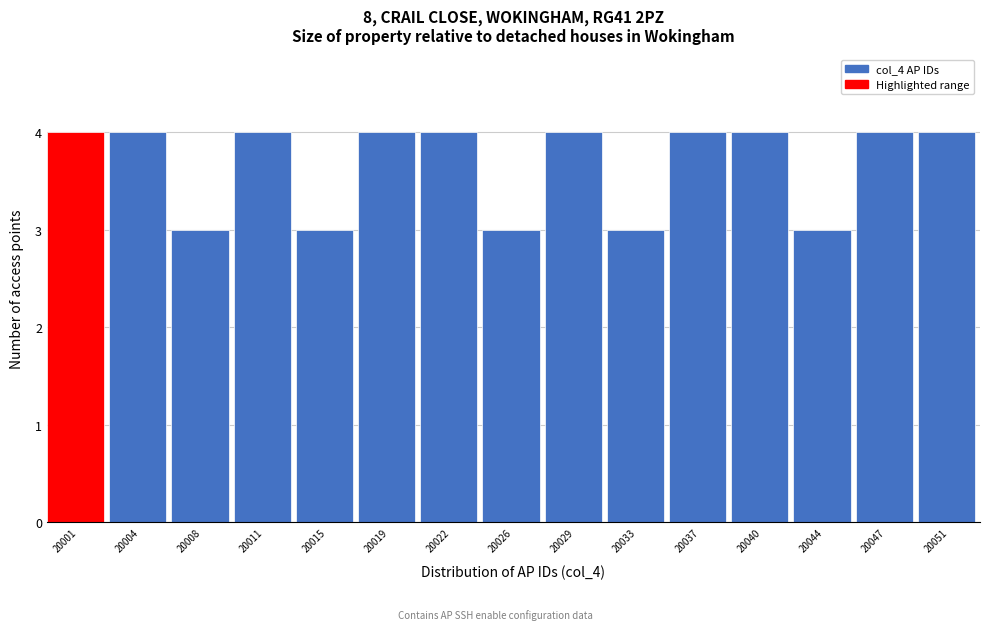

Reading left to right, extract all data points from this chart.

4	4	3	4	3	4	4	3	4	3	4	4	3	4	4